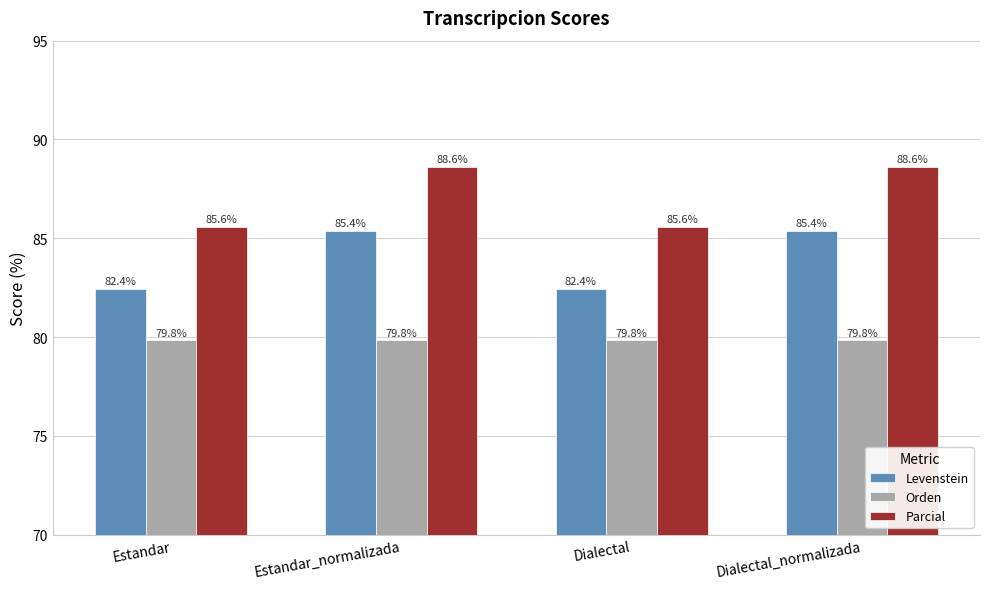

What is the difference between the highest and lowest values at Dialectal?

5.8